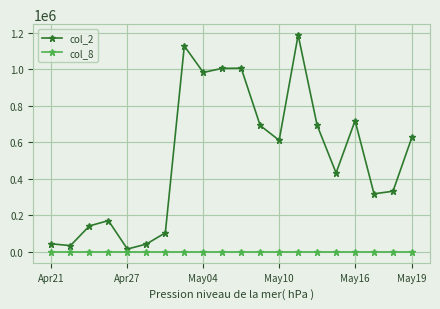

List the series in order of their peak value, highest first.

col_2, col_8